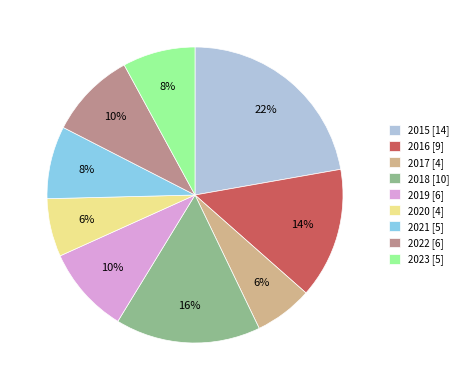

True or false: 2022 accounts for 10% of the total.

True